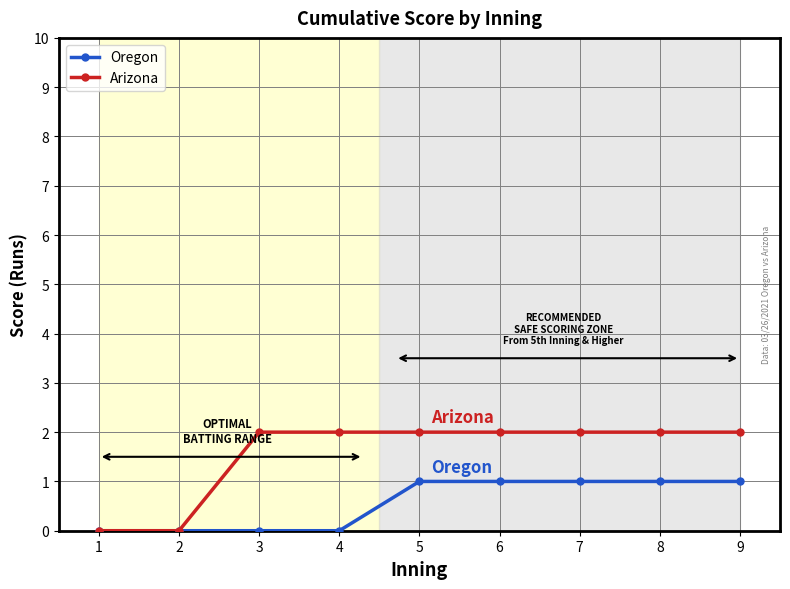

What is the value of the Arizona point at the 8th from the left?

2